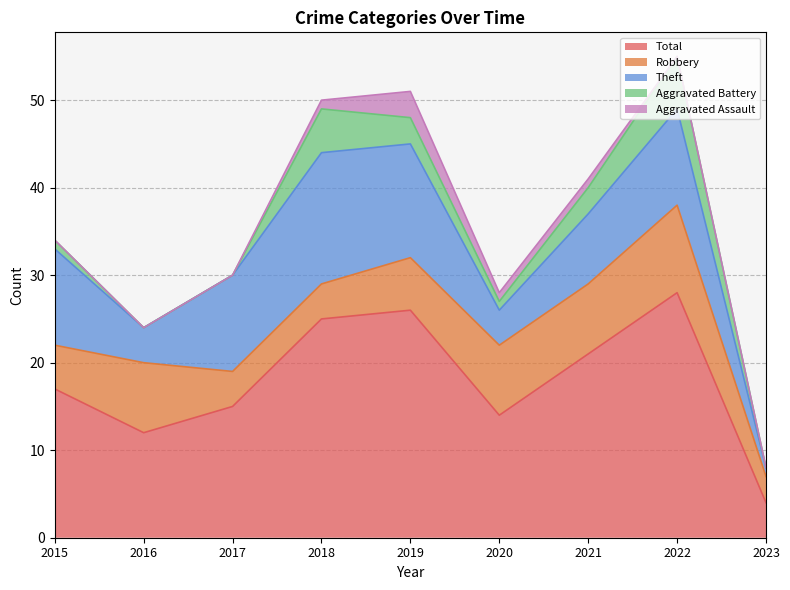

At which label is Theft closest to 8?

2021